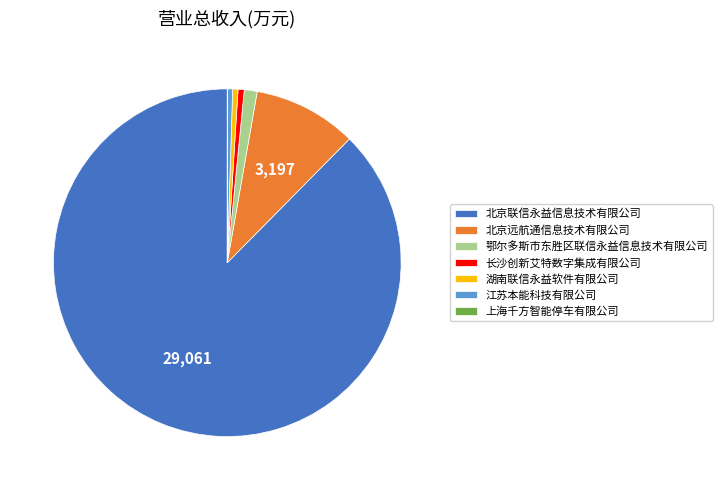

What is the largest slice in the pie chart?

北京联信永益信息技术有限公司